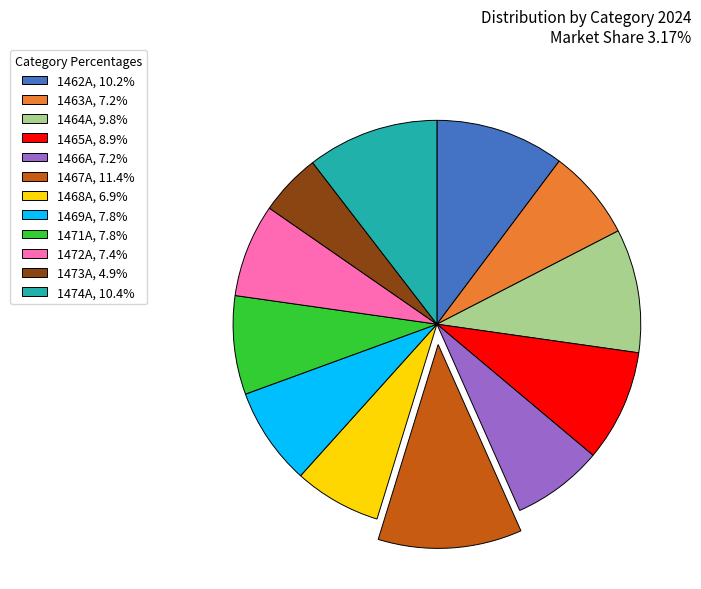

Which slice is the largest?

1467A